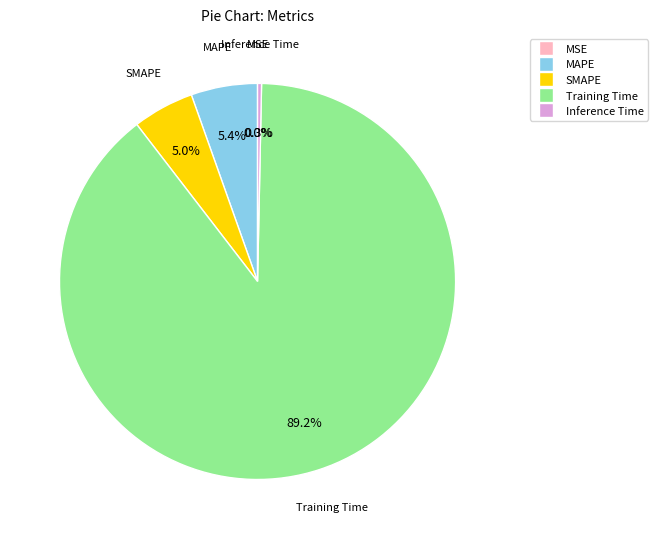

What percentage is NOT represented by SMAPE?

95.0%